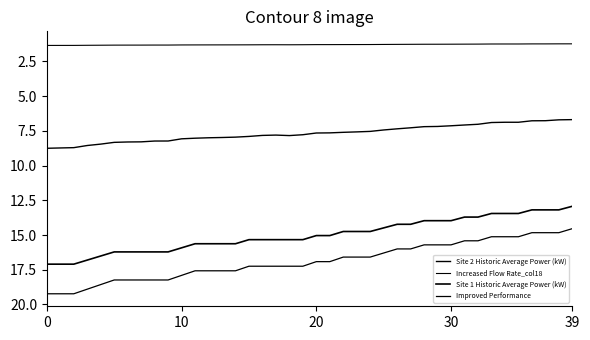

How many lines are shown in the chart?

4